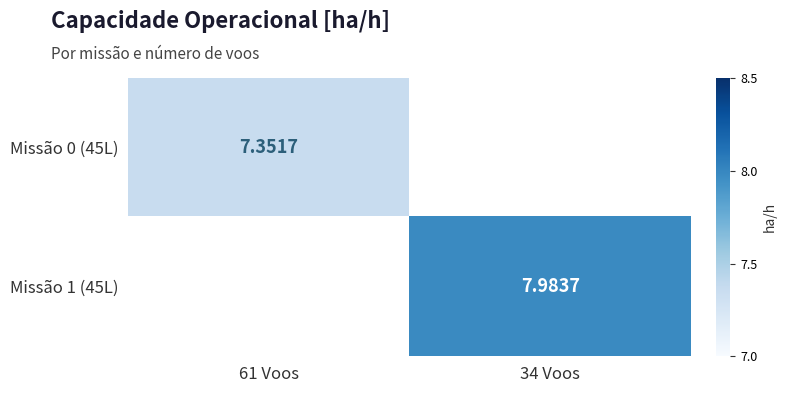

The Missão 1 (45L) series shows 4.3 at 34 Voos. True or false?

False